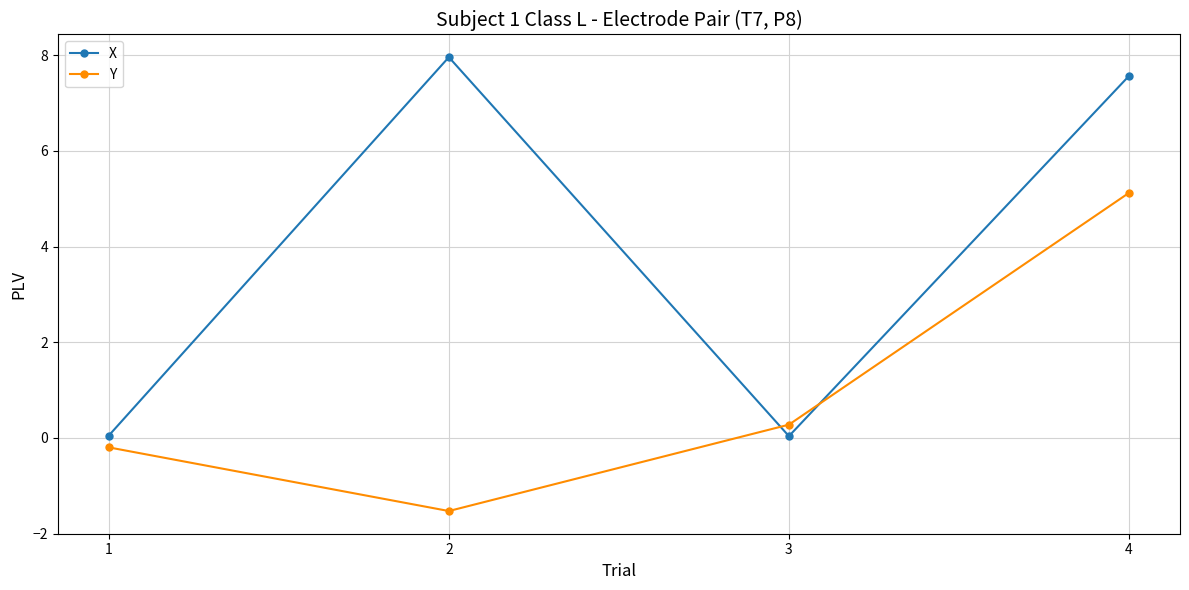

What is the difference between the maximum and minimum values in the X series?

7.9